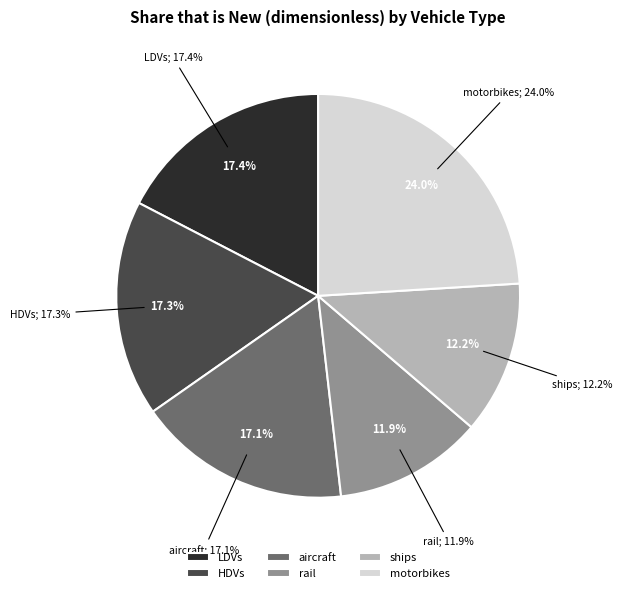

Which slice is the largest?

motorbikes